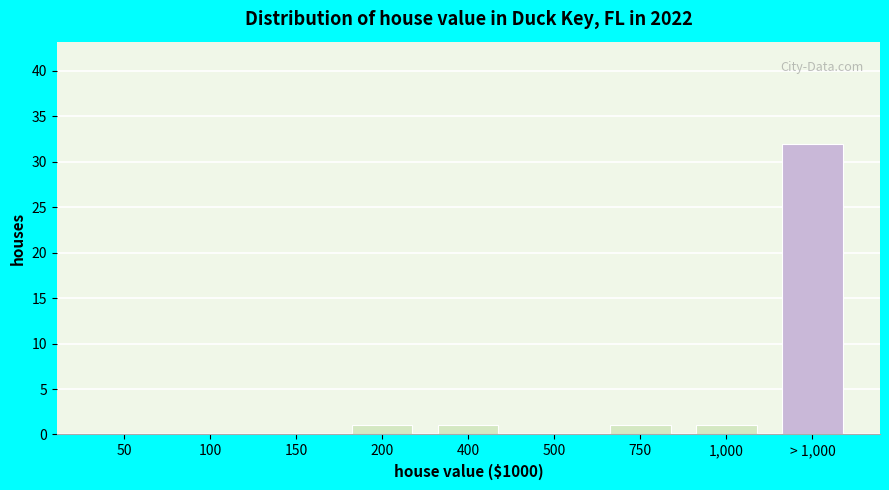

Reading right to left, extract all data points from this chart.

> 1,000=32	1,000=1	750=1	500=0	400=1	200=1	150=0	100=0	50=0